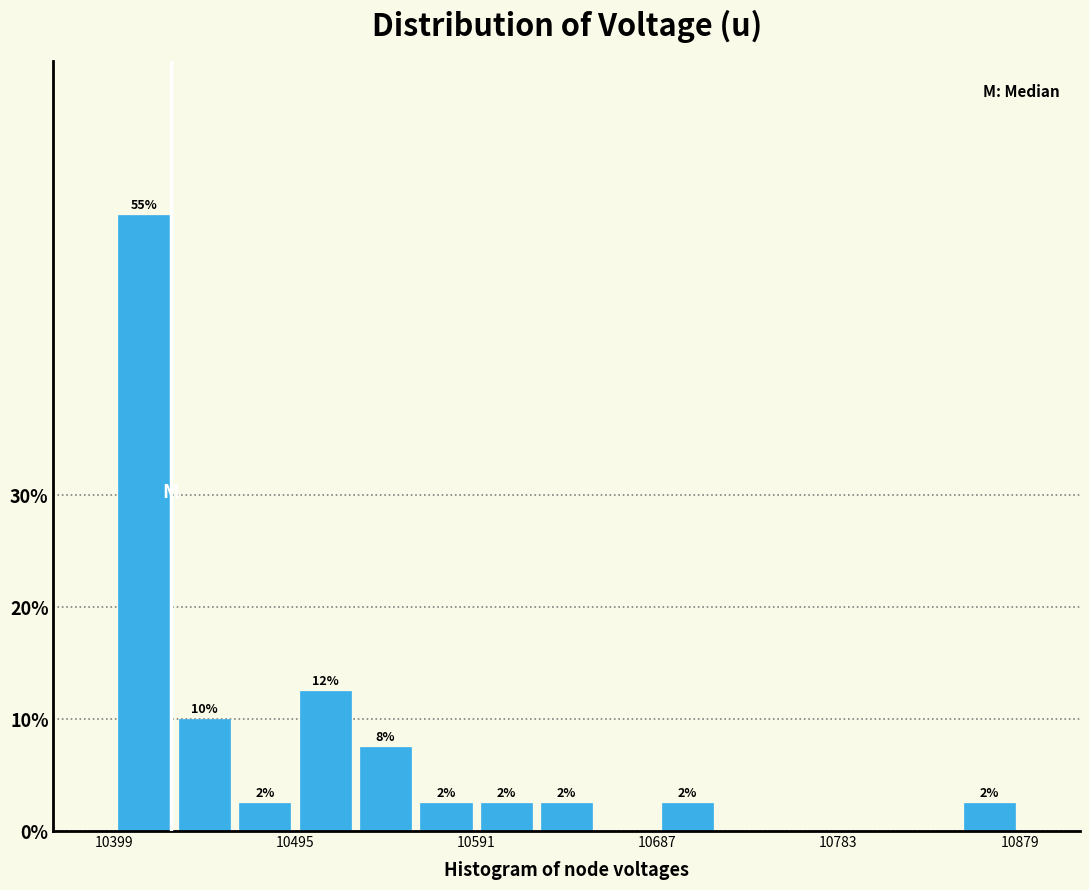

Around what value on the x-axis is the tallest bar? Give the approximate position of its centre, as read against the axis.

10410